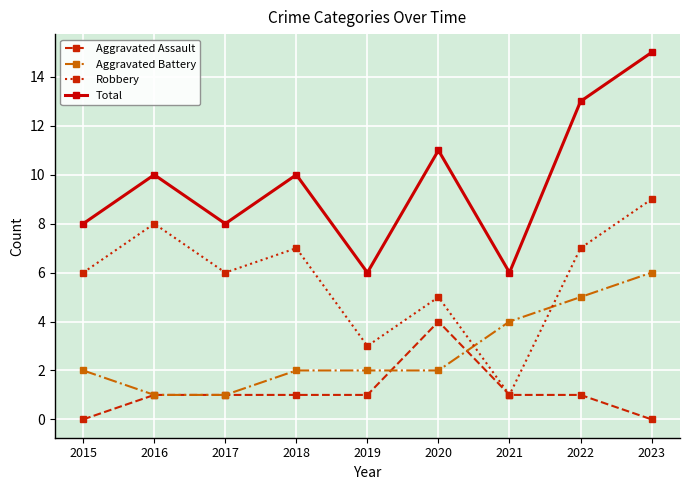

What is the sum of the Total values at 2020 and 2016?

21